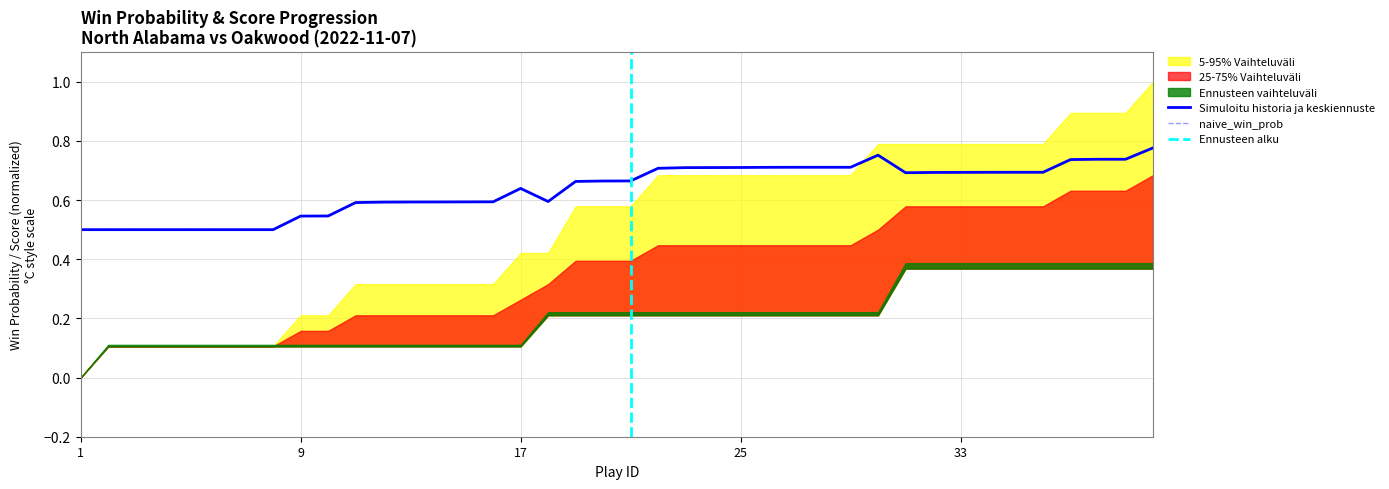

At which category does naive_win_prob reach its first local peak?

17